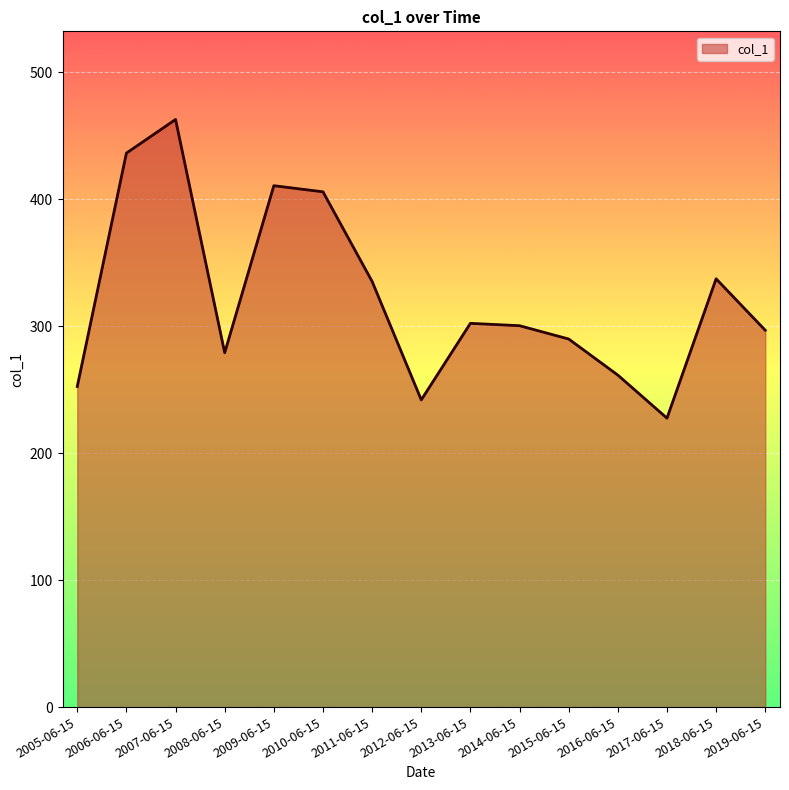

Count the number of data series in this chart.

1